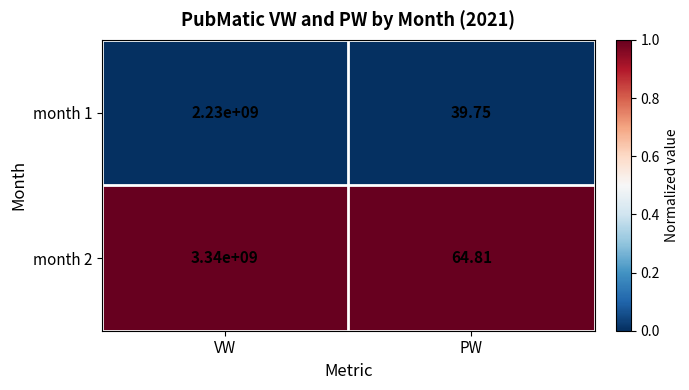

What is the difference between the highest and lowest values at VW?

1110000000.0